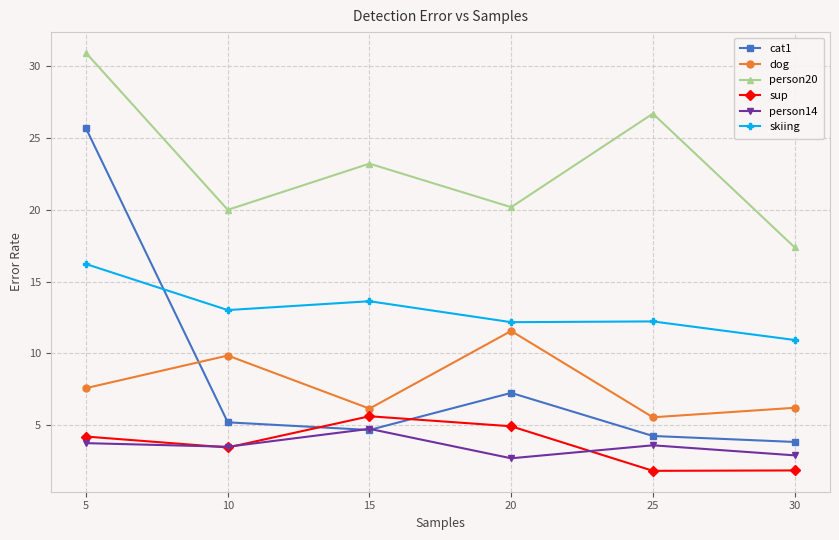

True or false: dog has a value of 9.9 at 10.

True